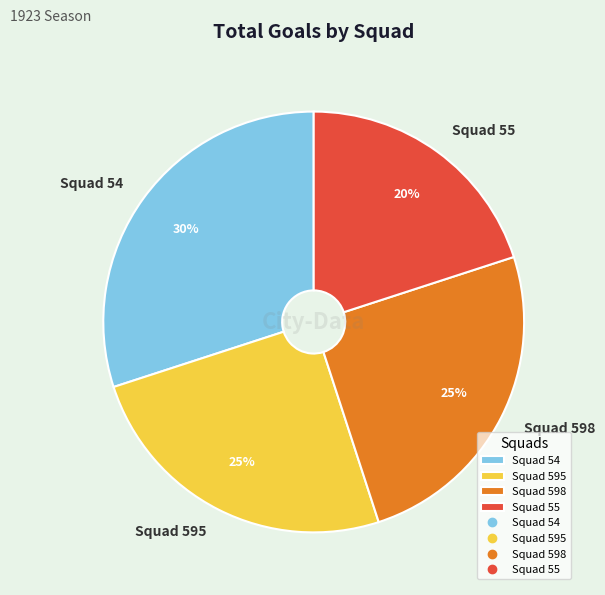

To the nearest percent, what portion does Squad 595 represent?

25%